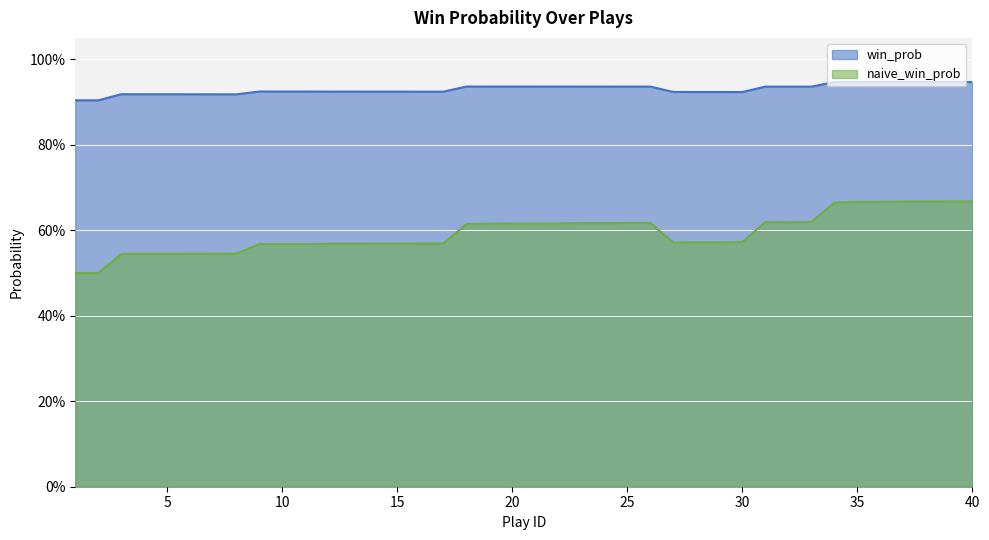

Count the number of categories in the chart.

40